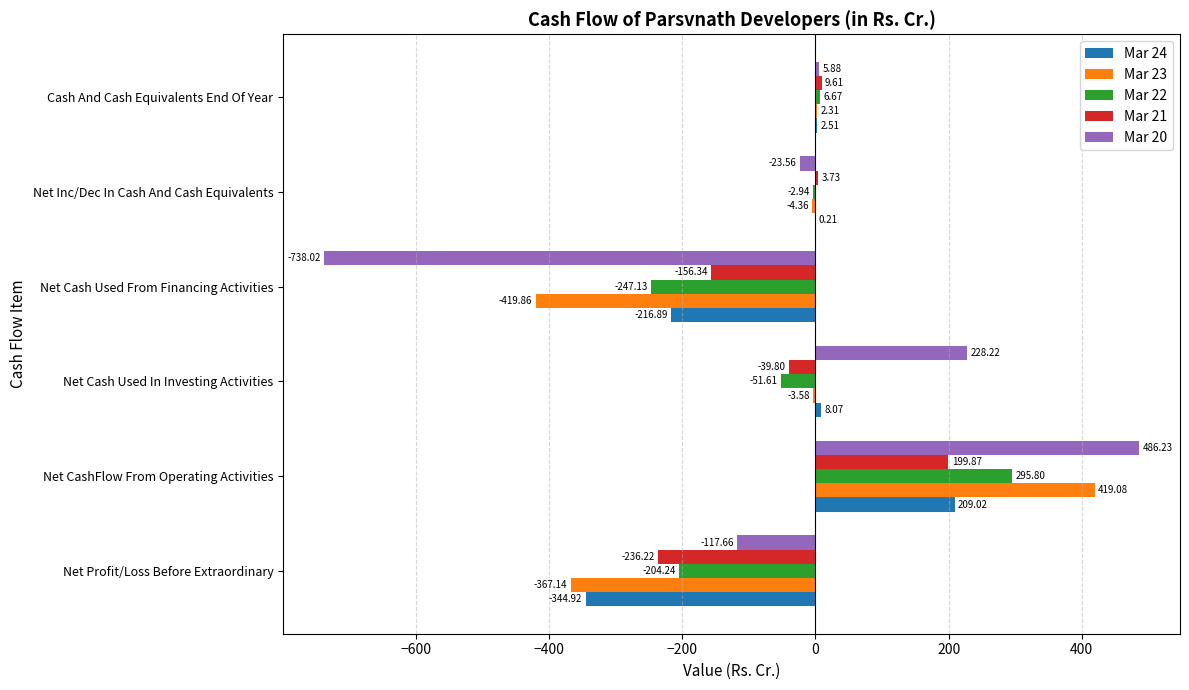

Where is Mar 21 nearest to the value -18?

Net Inc/Dec In Cash And Cash Equivalents